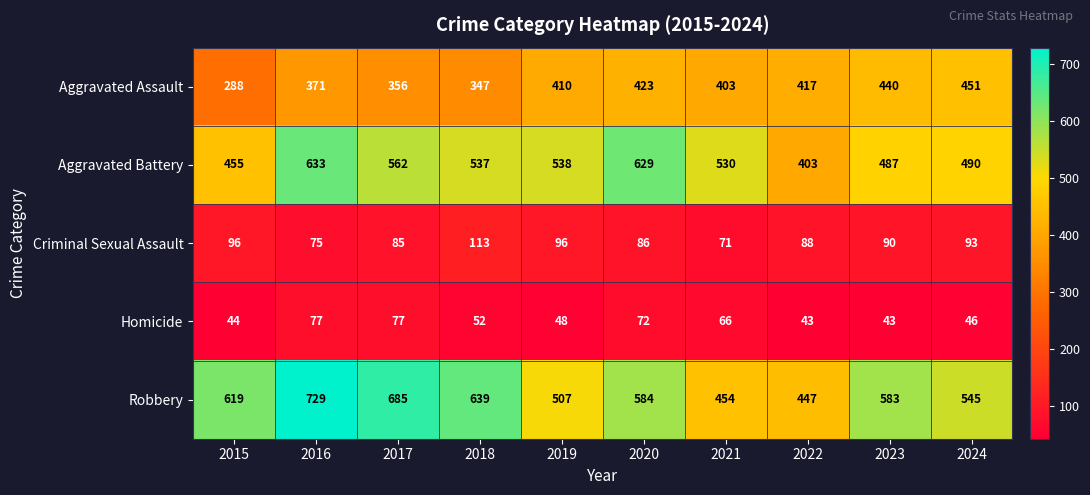

True or false: Aggravated Battery has a value of 530 at 2021.

True